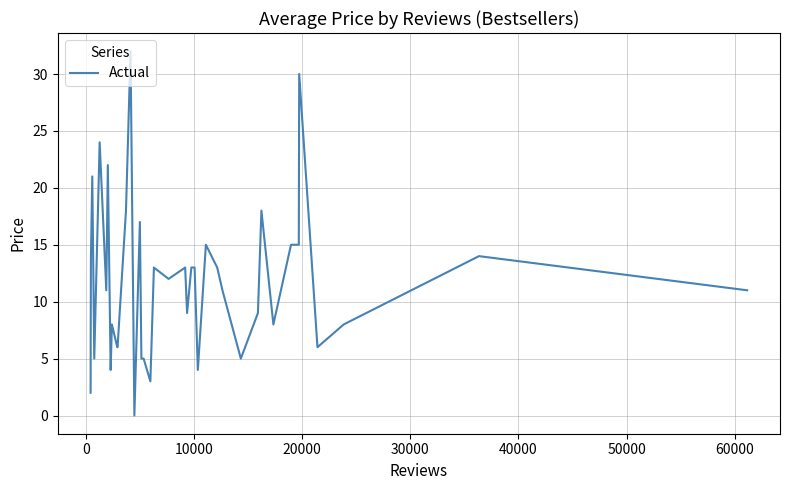

What is the difference between the maximum and minimum values?

32